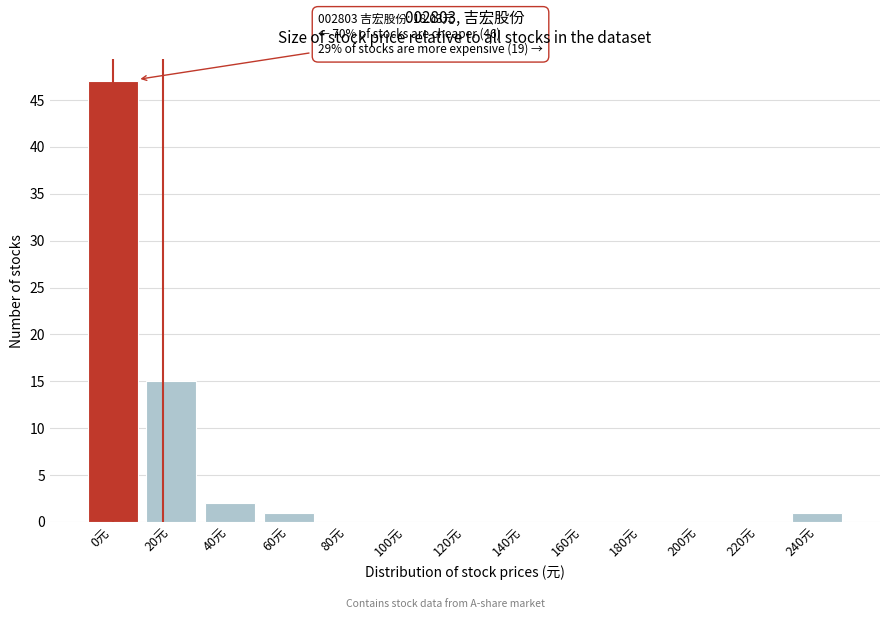

Is it true that the value at 220元 is 0?

True